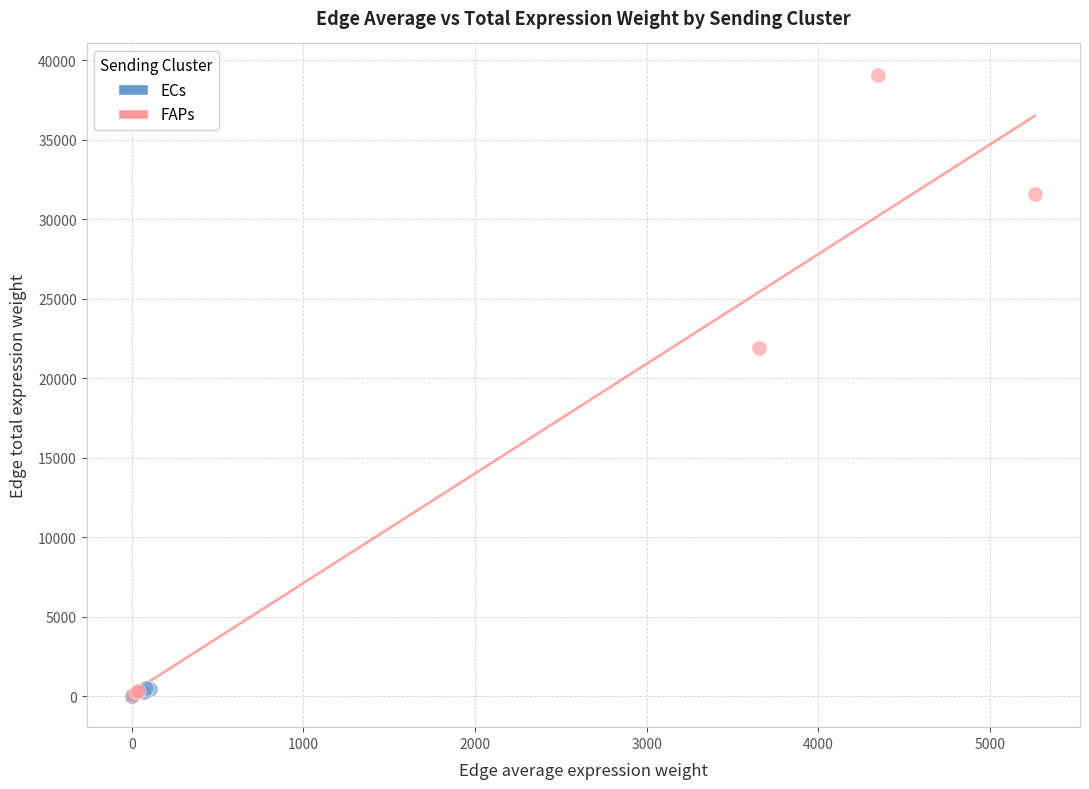

Which series contains the highest Y value?

FAPs